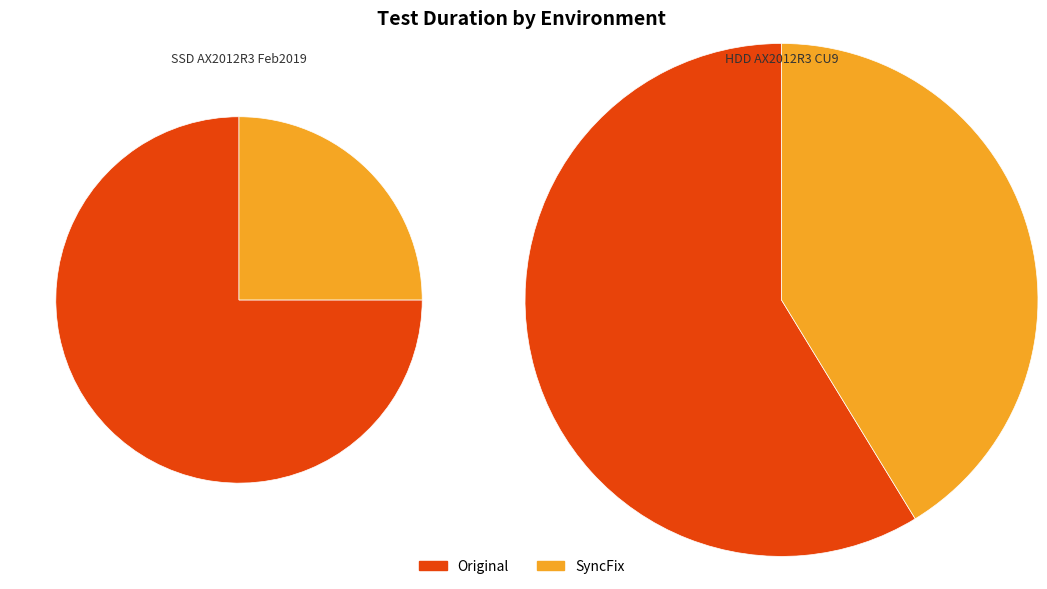

Between SyncFix and Original, which is larger?

Original